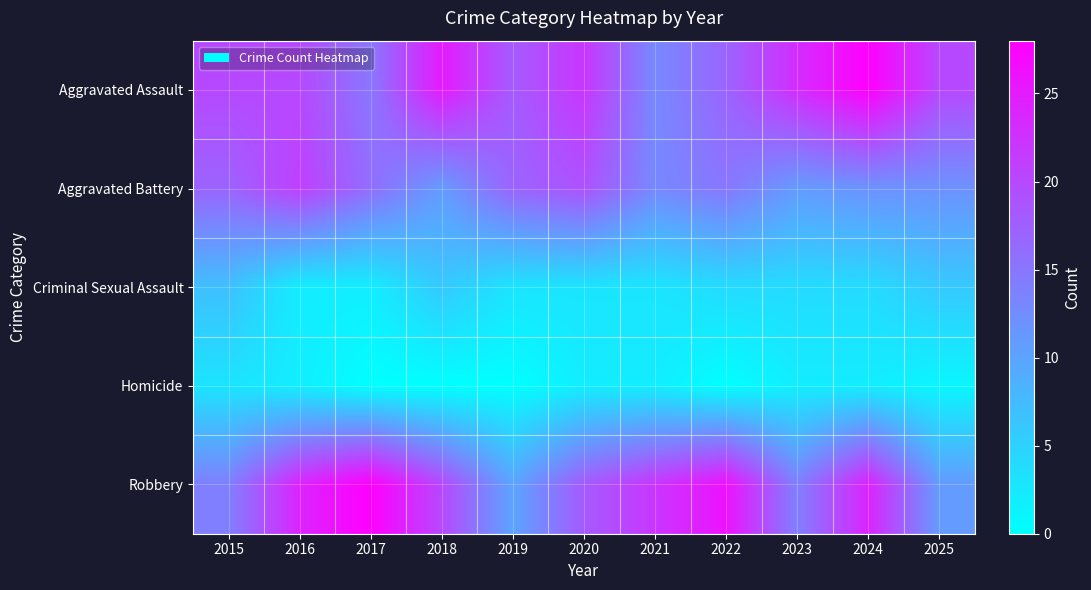

Rank the series at 2023 from lowest to highest value.

Homicide, Criminal Sexual Assault, Aggravated Battery, Robbery, Aggravated Assault